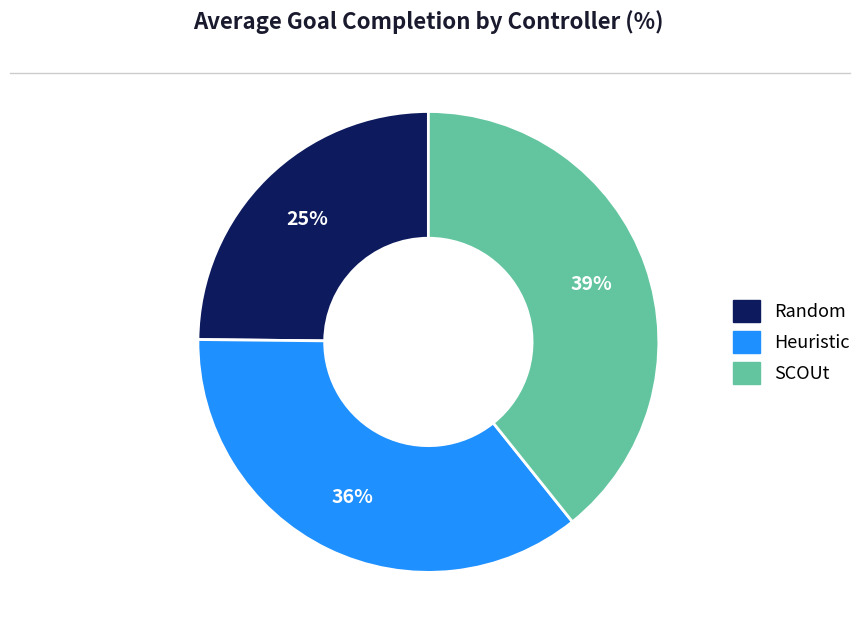

Combined, do Random and Heuristic account for over 50%?

Yes